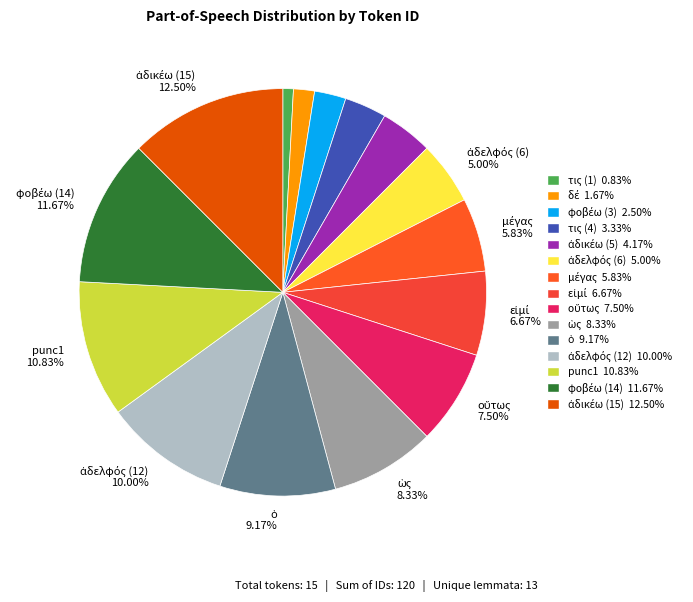

How many segments does this pie chart have?

15